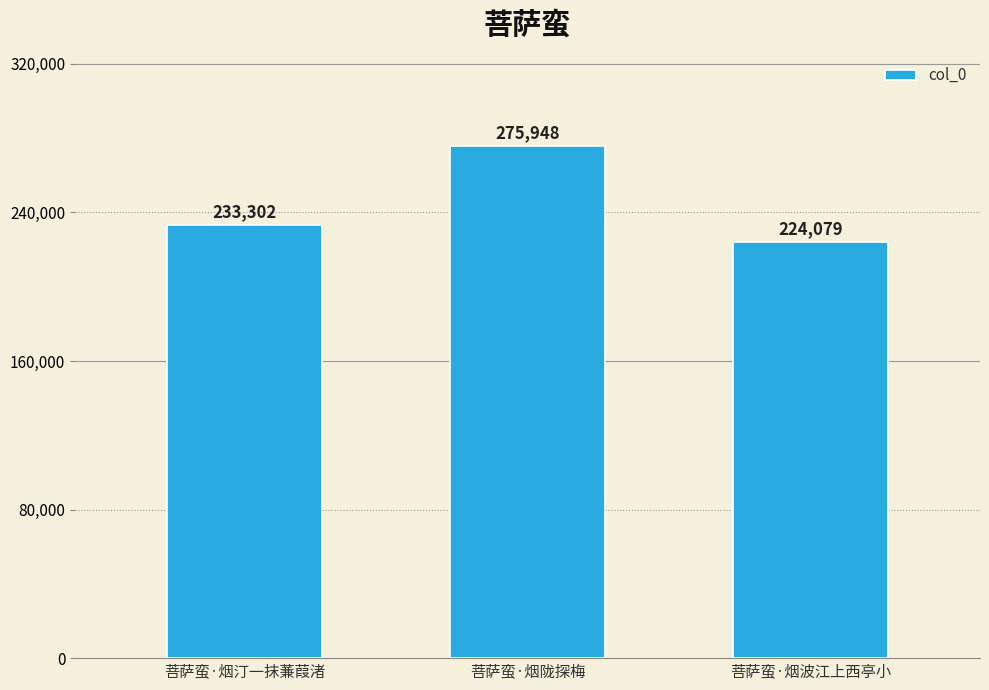

What is the change in value from 菩萨蛮·烟陇探梅 to 菩萨蛮·烟波江上西亭小?

-51869